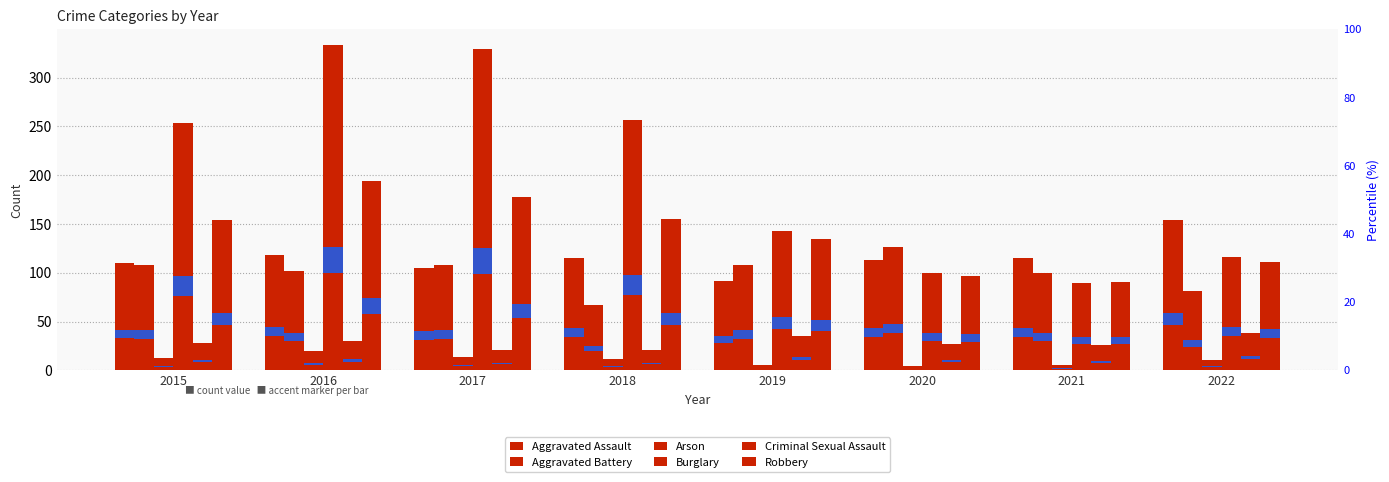

Which category has the lowest value in the Robbery series?

2021